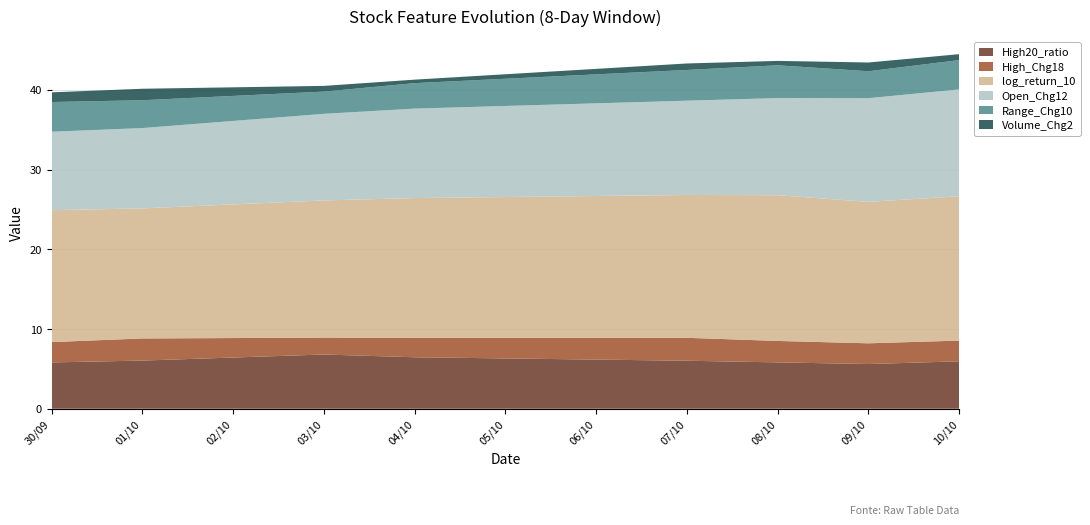

Reading left to right, what are all the values shown in this chart?

High20_ratio: 5.8	6.0	6.8	6.5	6.0	5.8	5.6	5.9
High_Chg18: 2.5	2.8	2.1	2.4	2.9	2.7	2.6	2.6
log_return_10: 16.5	16.3	17.2	17.5	17.9	18.3	17.7	18.1
Open_Chg12: 9.8	10.1	10.9	11.2	11.8	12.2	13.0	13.4
Range_Chg10: 3.7	3.5	2.8	3.2	3.9	4.1	3.4	3.7
Volume_Chg2: 1.2	1.4	0.7	0.4	0.8	0.6	1.1	0.7